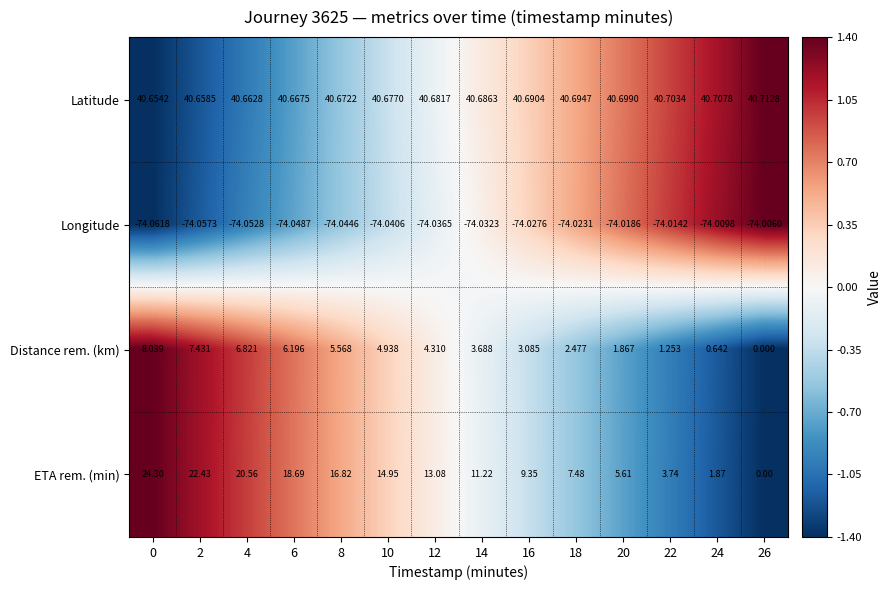

Between 6 and 20, which series saw the biggest shift?

ETA rem. (min)